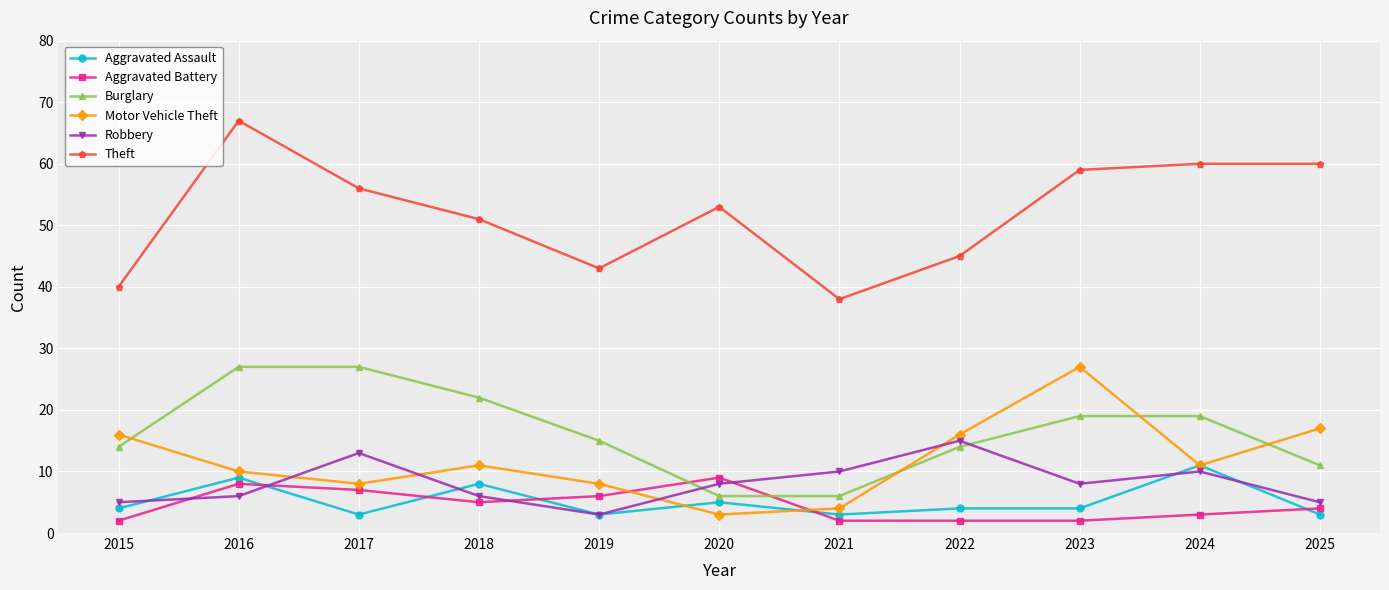

What is the greatest value displayed?

67